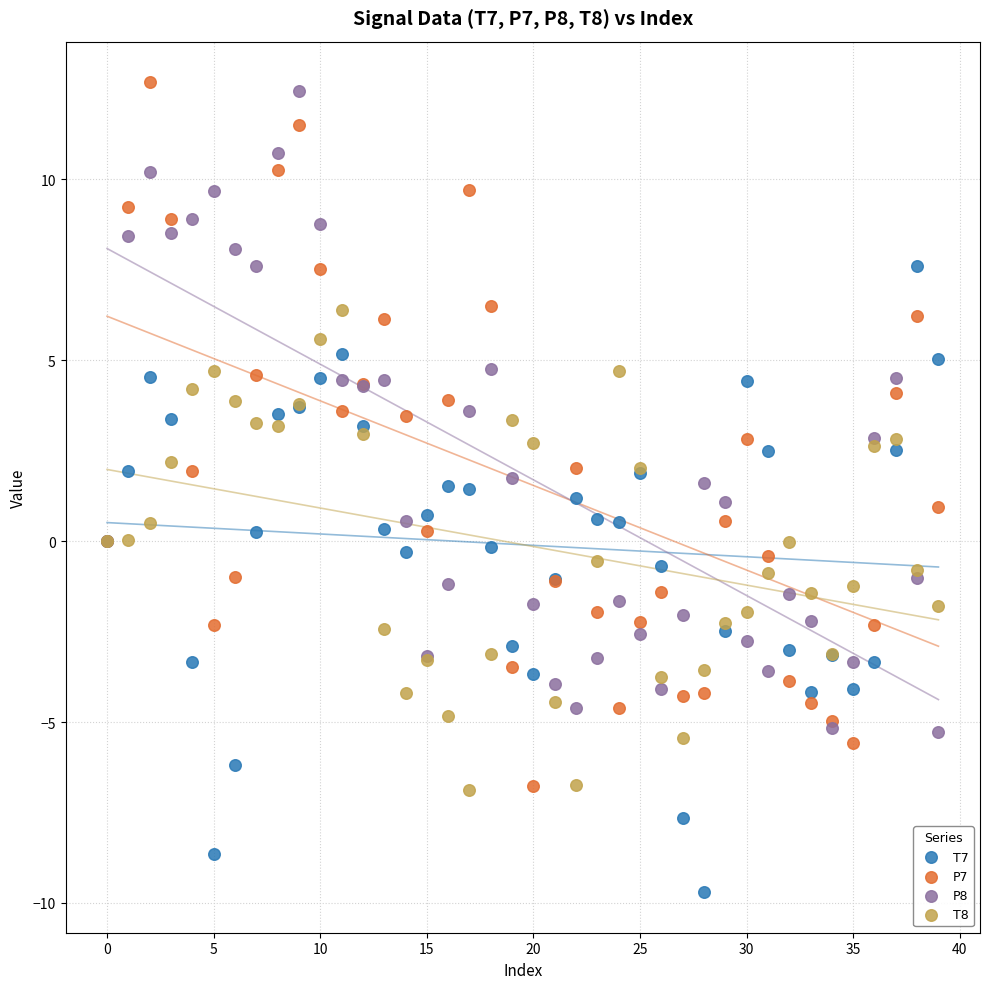

What are all the series names shown in the legend?

T7, P7, P8, T8